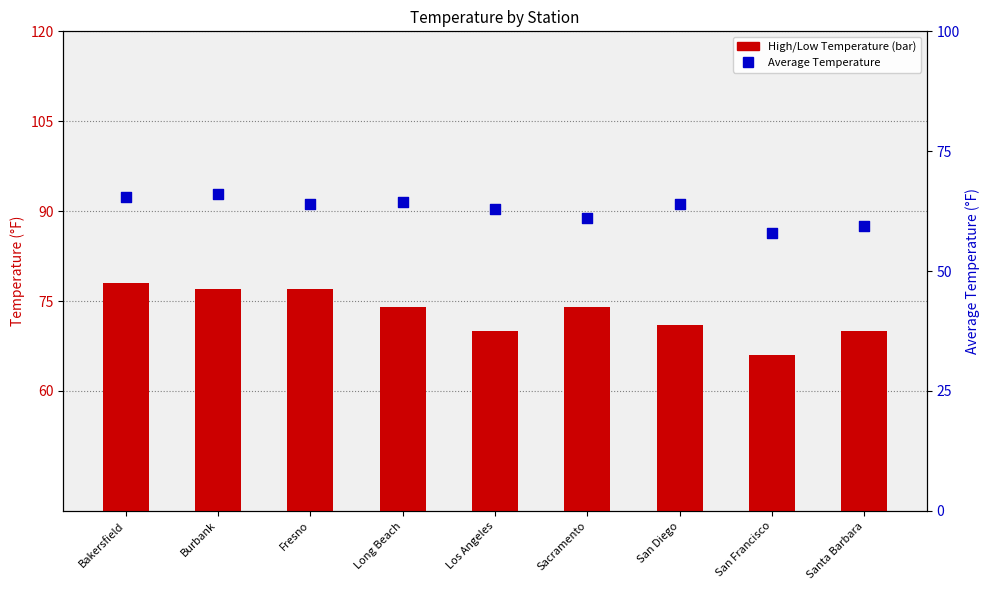

Which series has the largest Y range (max minus min)?

High Temperature